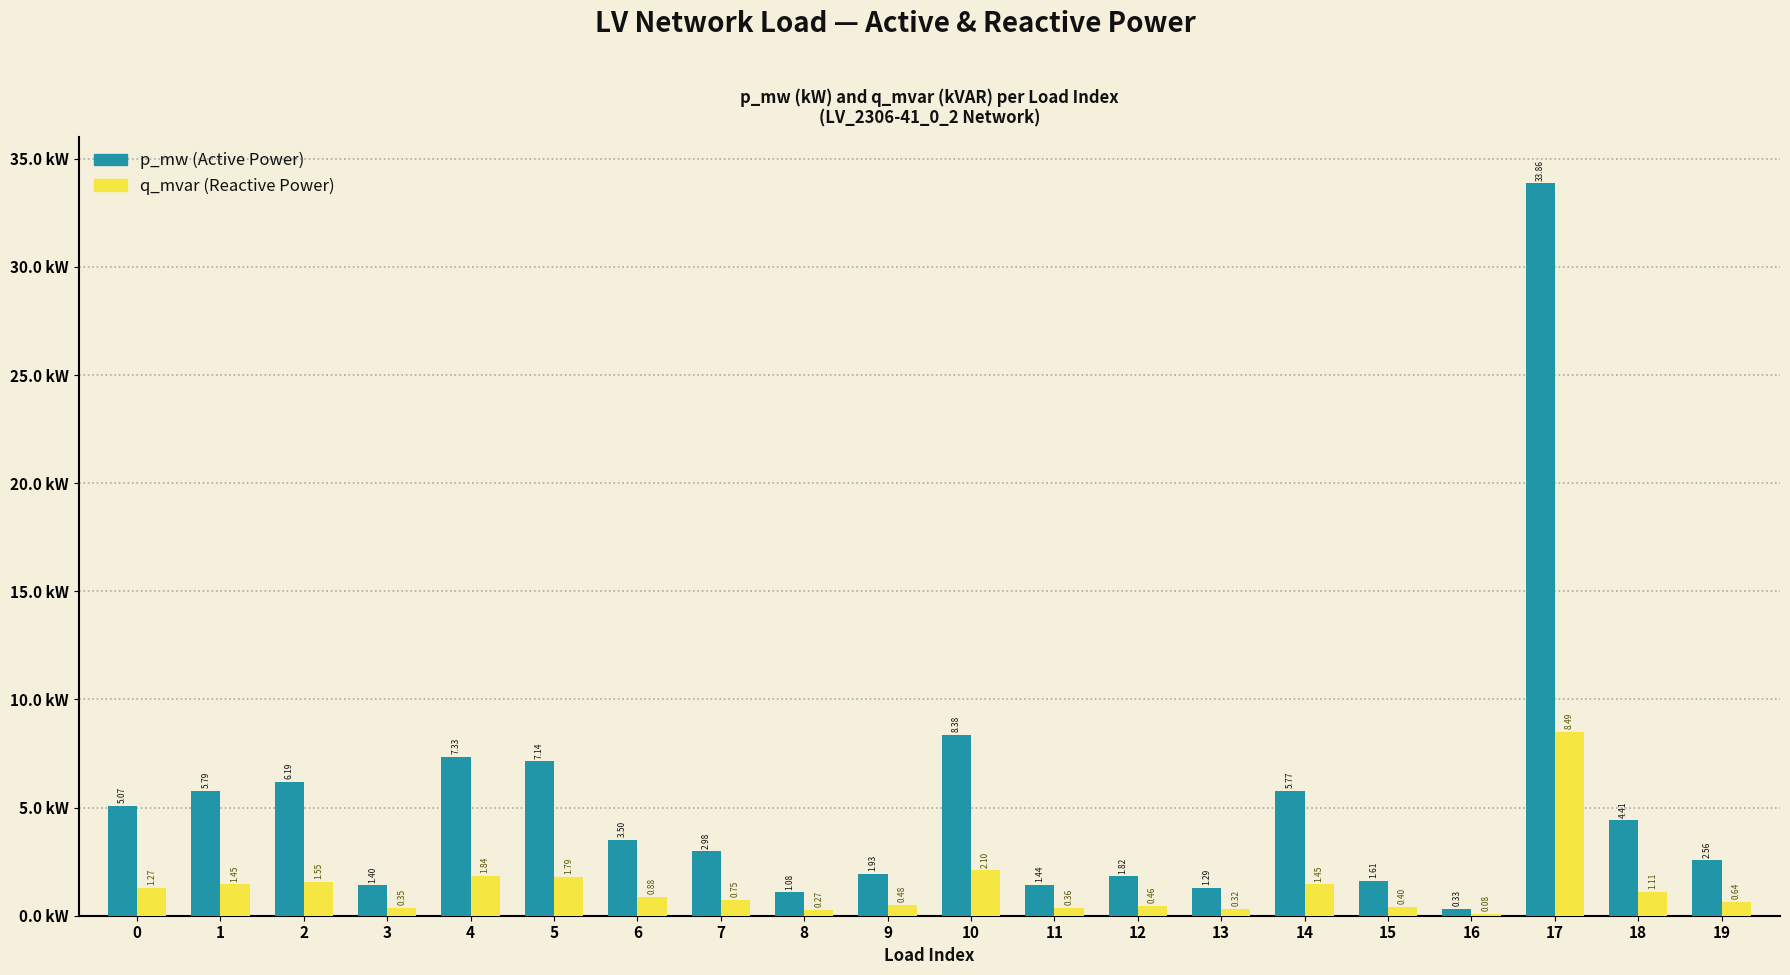

Does the chart contain stacked bars?

No